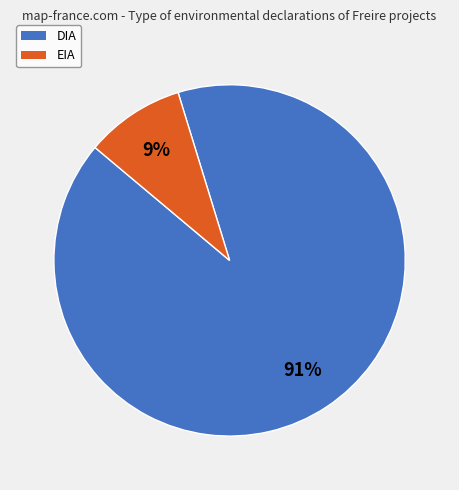

Which category has the biggest portion of the pie?

DIA